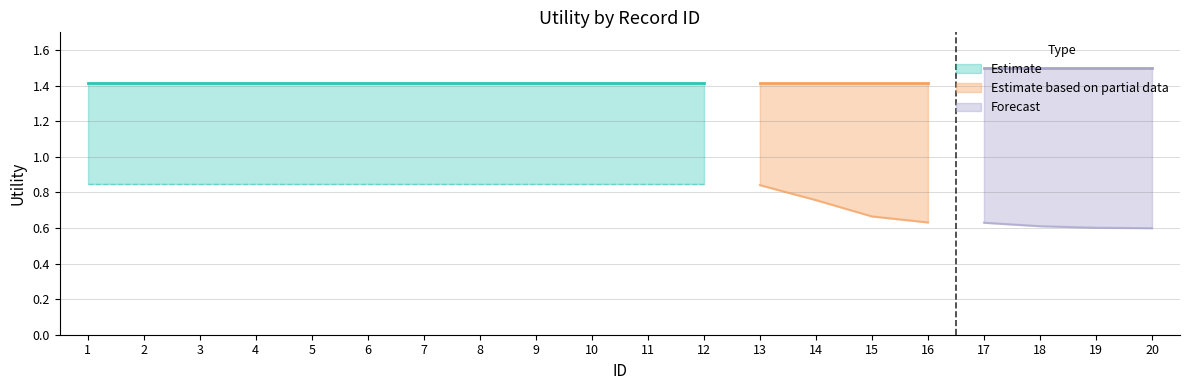

How many Estimate based on partial data values are between 0 and 1?

4